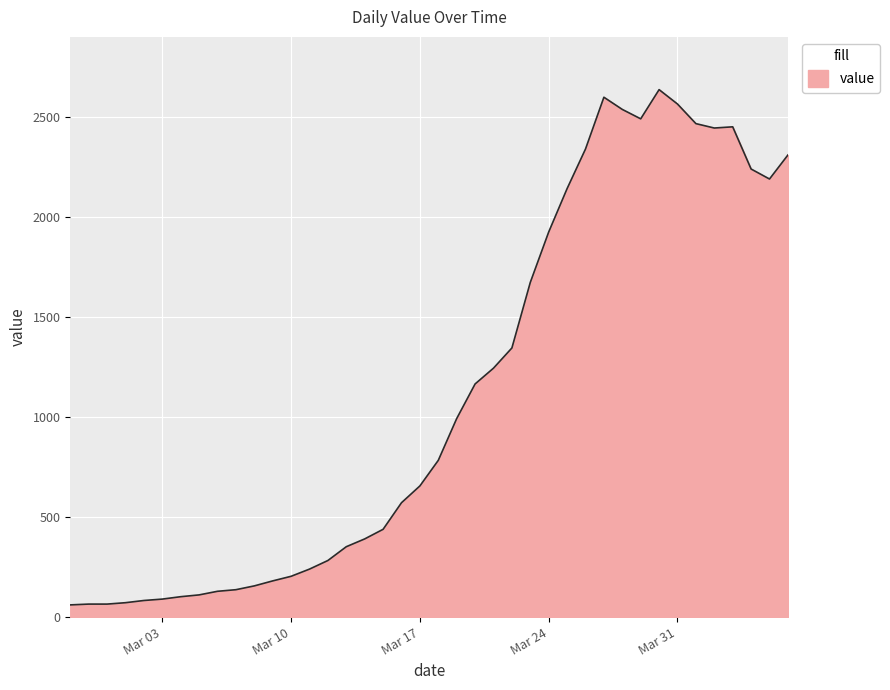

Does the chart display data point markers on the line(s)?

No